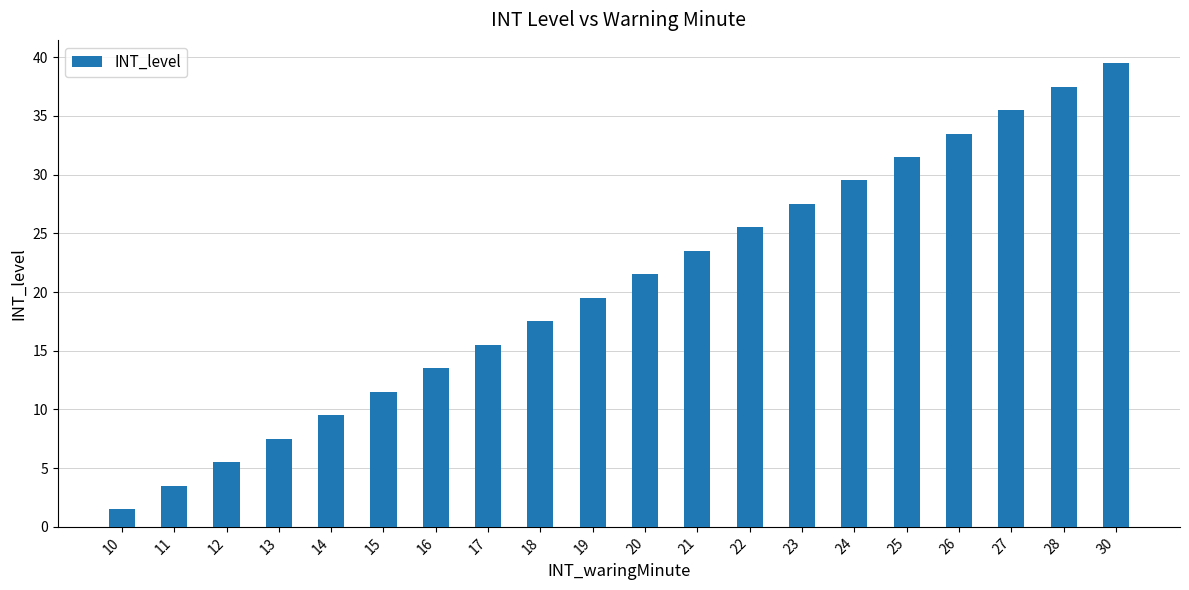

What is the greatest value displayed?

39.5